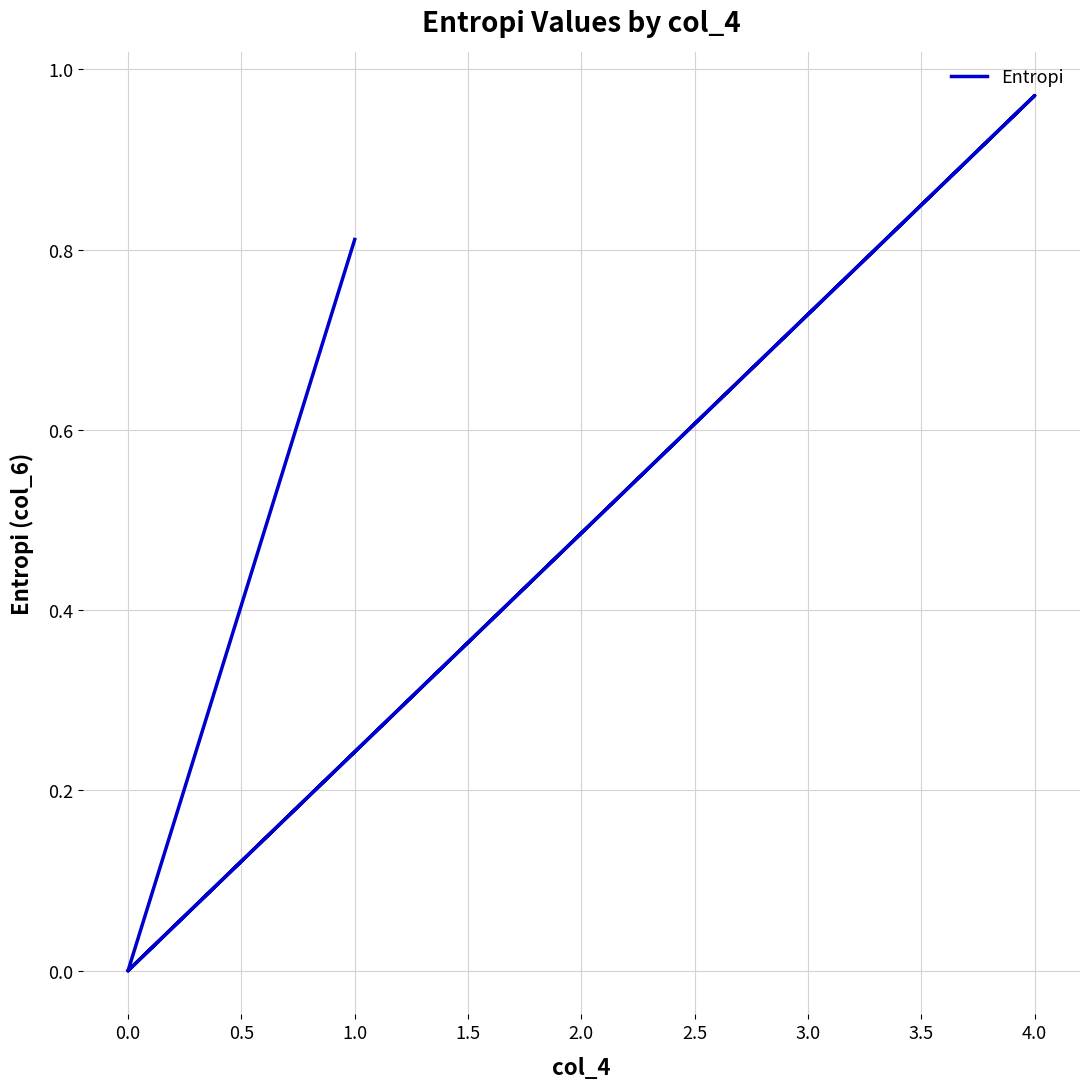

How many lines are shown in the chart?

1